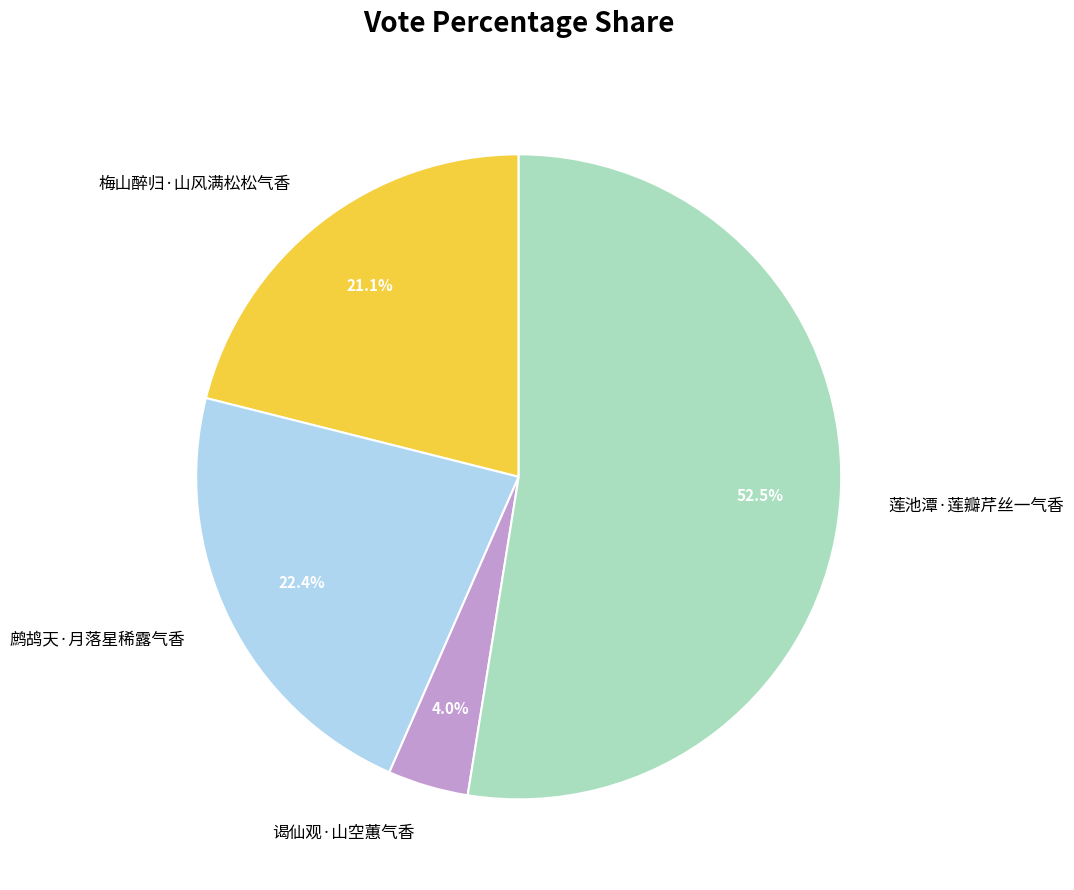

Count the number of slices in the pie.

4